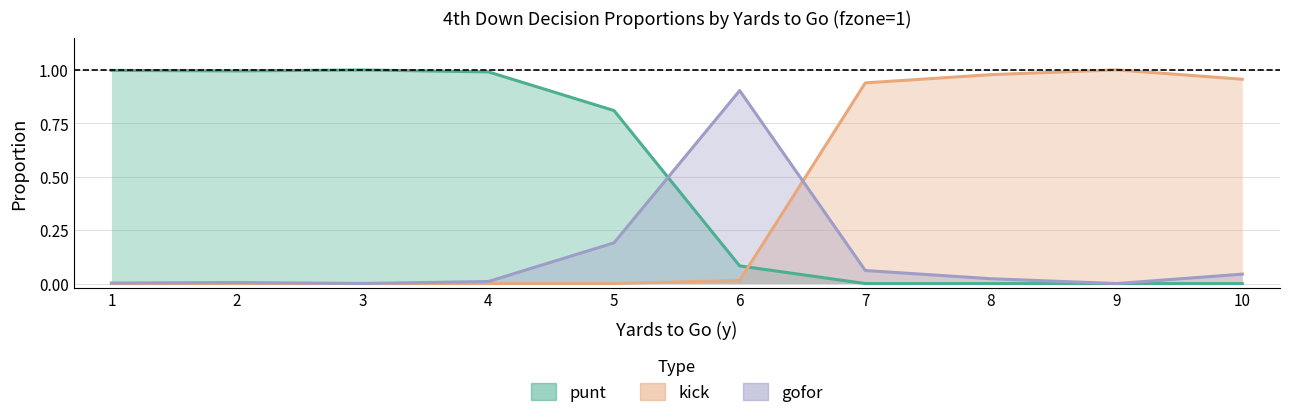

The value of kick at 4 is 0.0. True or false?

True